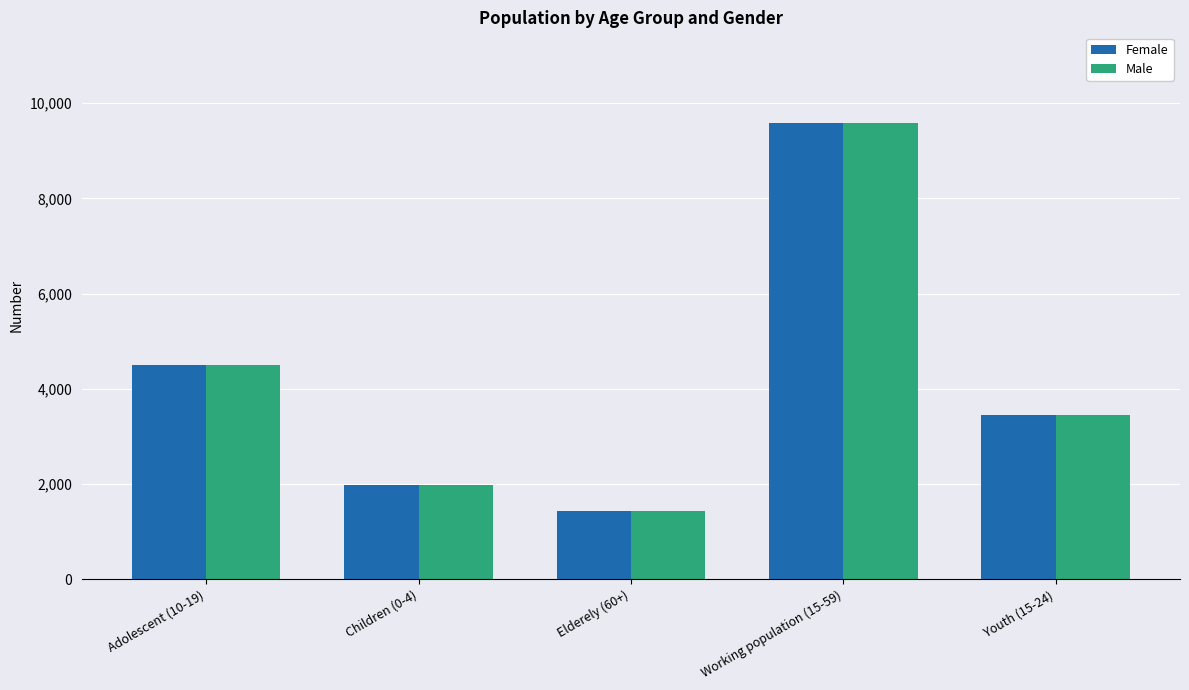

List the labels in order of Male value, smallest first.

Elderely (60+), Children (0-4), Youth (15-24), Adolescent (10-19), Working population (15-59)